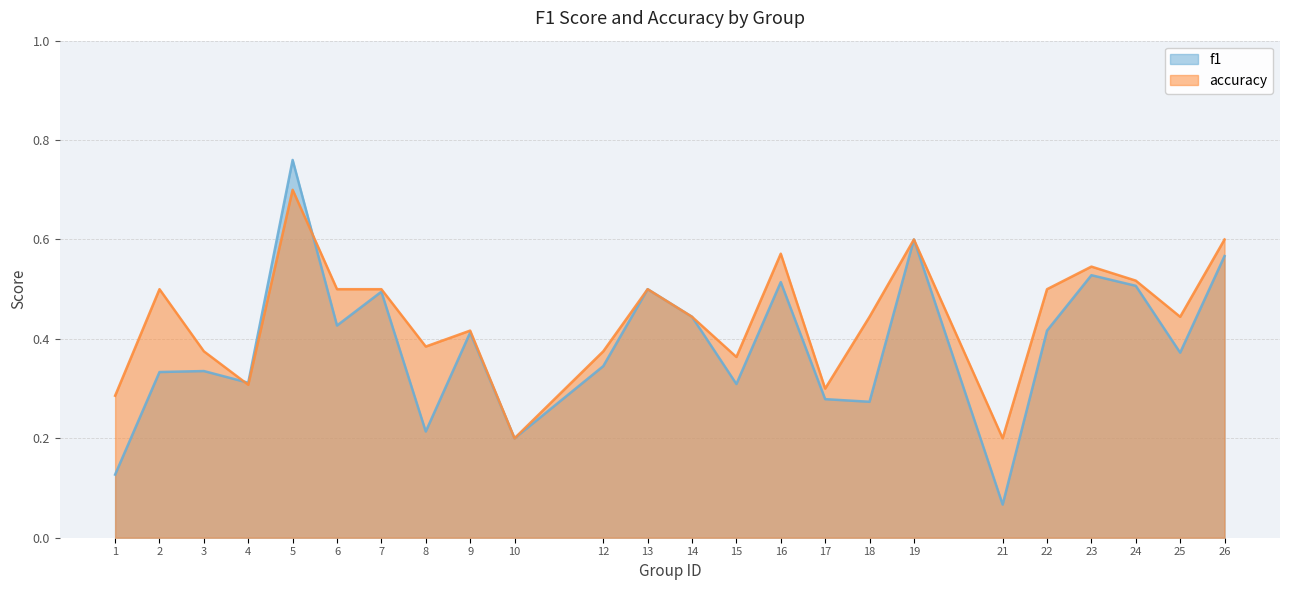

In f1, how many points are lower than both neighbors (excluding endpoints)?

8